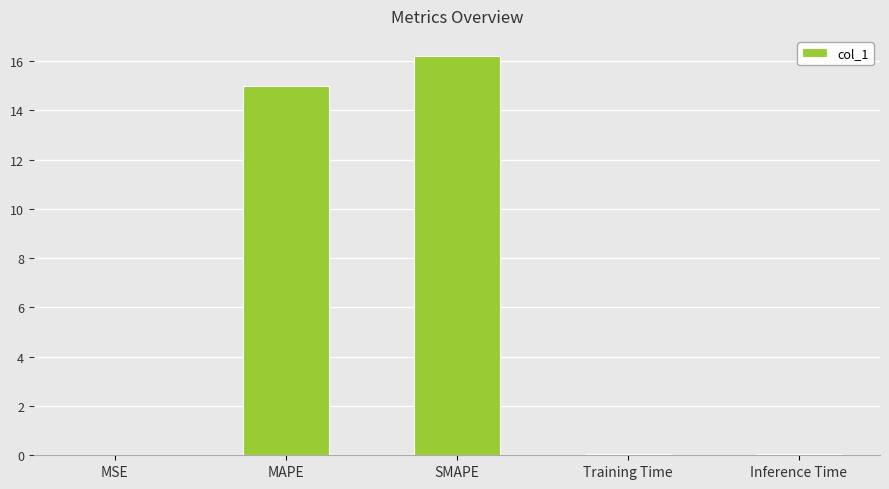

What is the sum of all values?

31.3